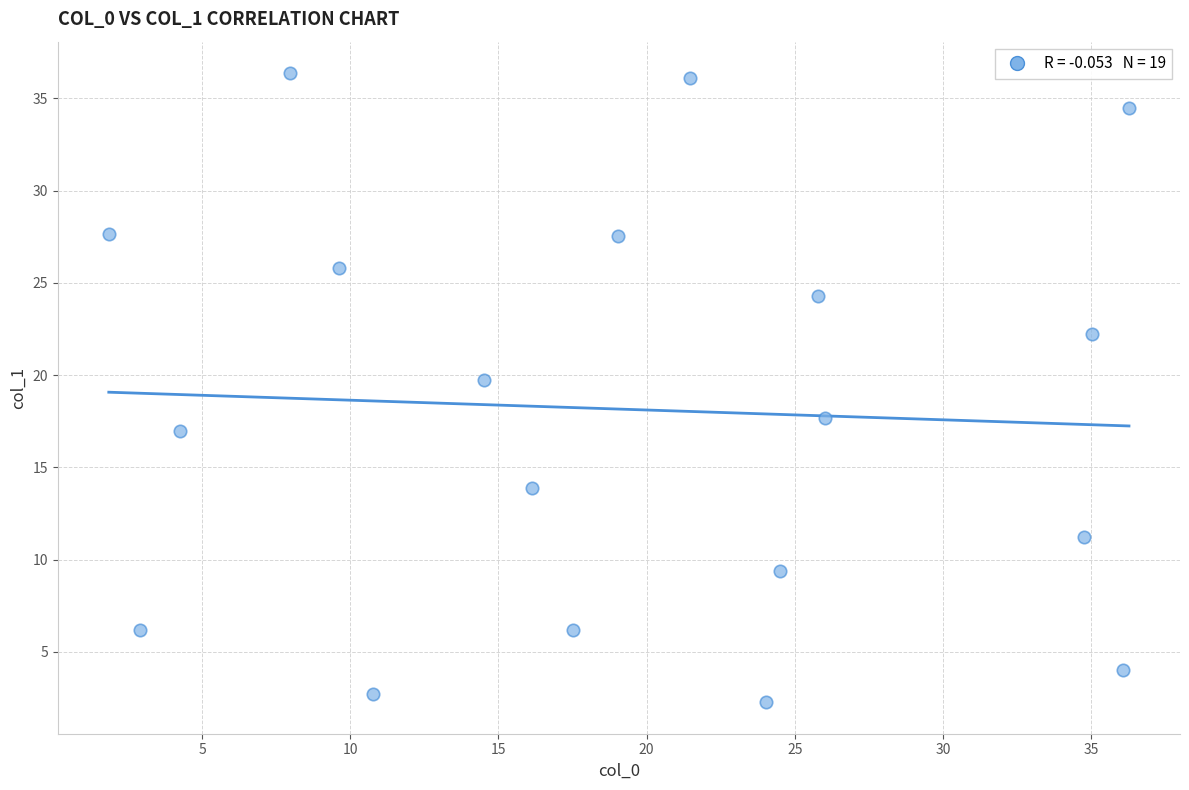

What is the range of X values (max minus min)?

34.4